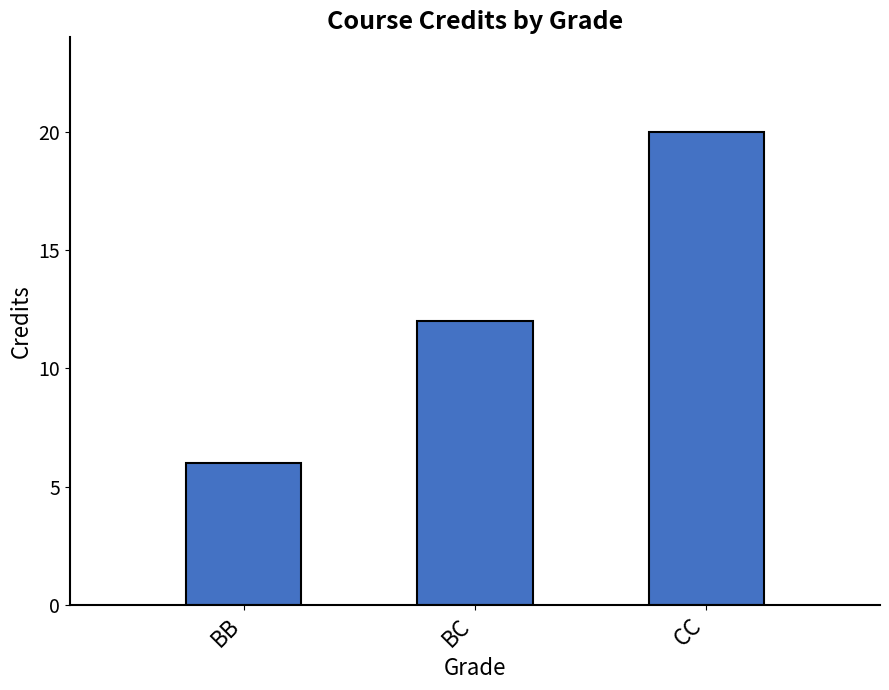

Is it true that the value at BB is 4?

False